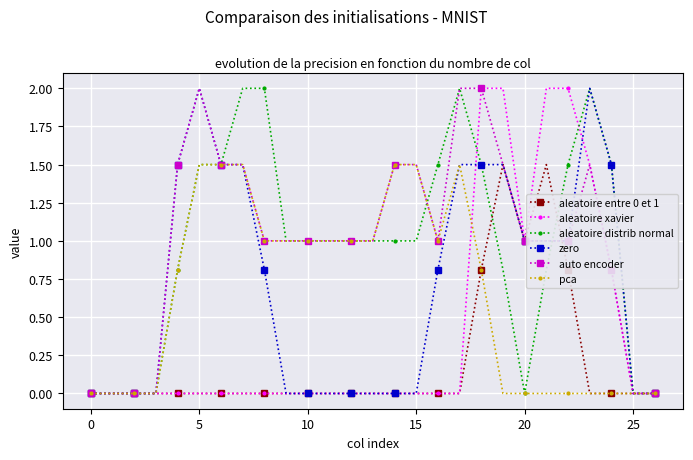

What is the maximum value for aleatoire entre 0 et 1?

1.5